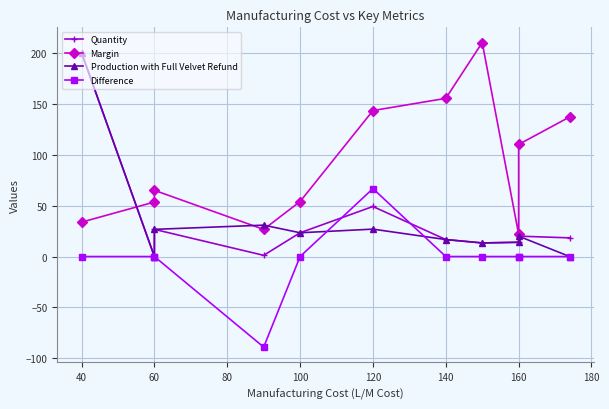

List the series in order of their peak value, lowest first.

Difference, Quantity, Production with Full Velvet Refund, Margin